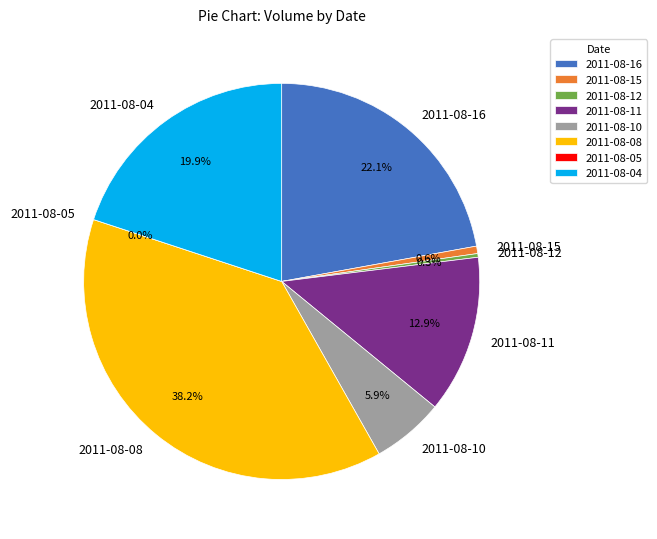

To the nearest percent, what is the combined percentage of 2011-08-15 and 2011-08-08?

39%